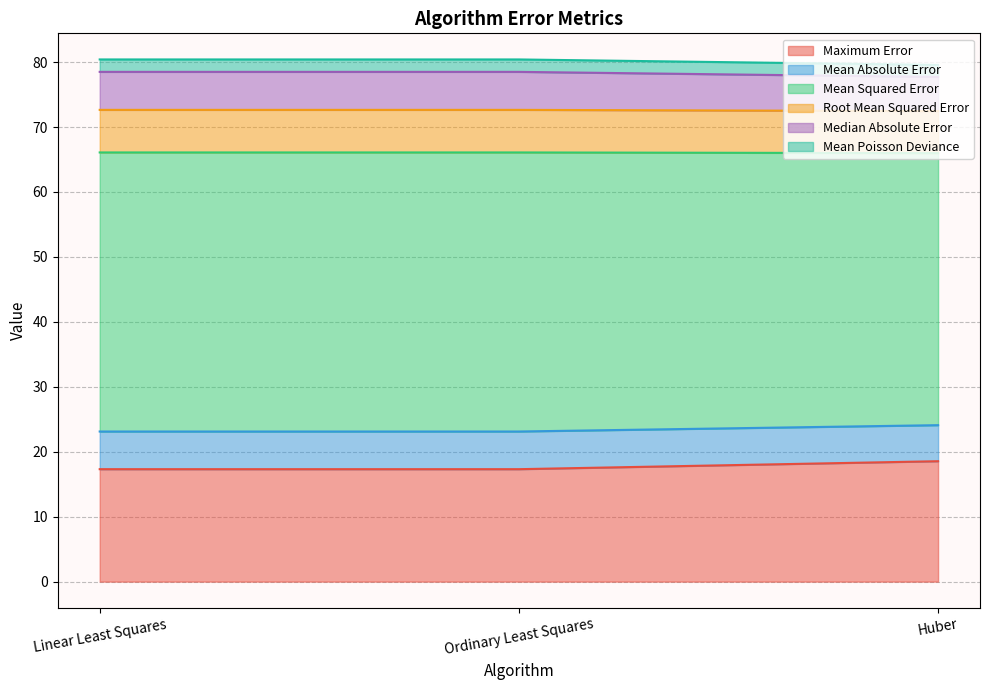

Is the value of Root Mean Squared Error at Huber greater than the value of Mean Poisson Deviance at Ordinary Least Squares?

Yes